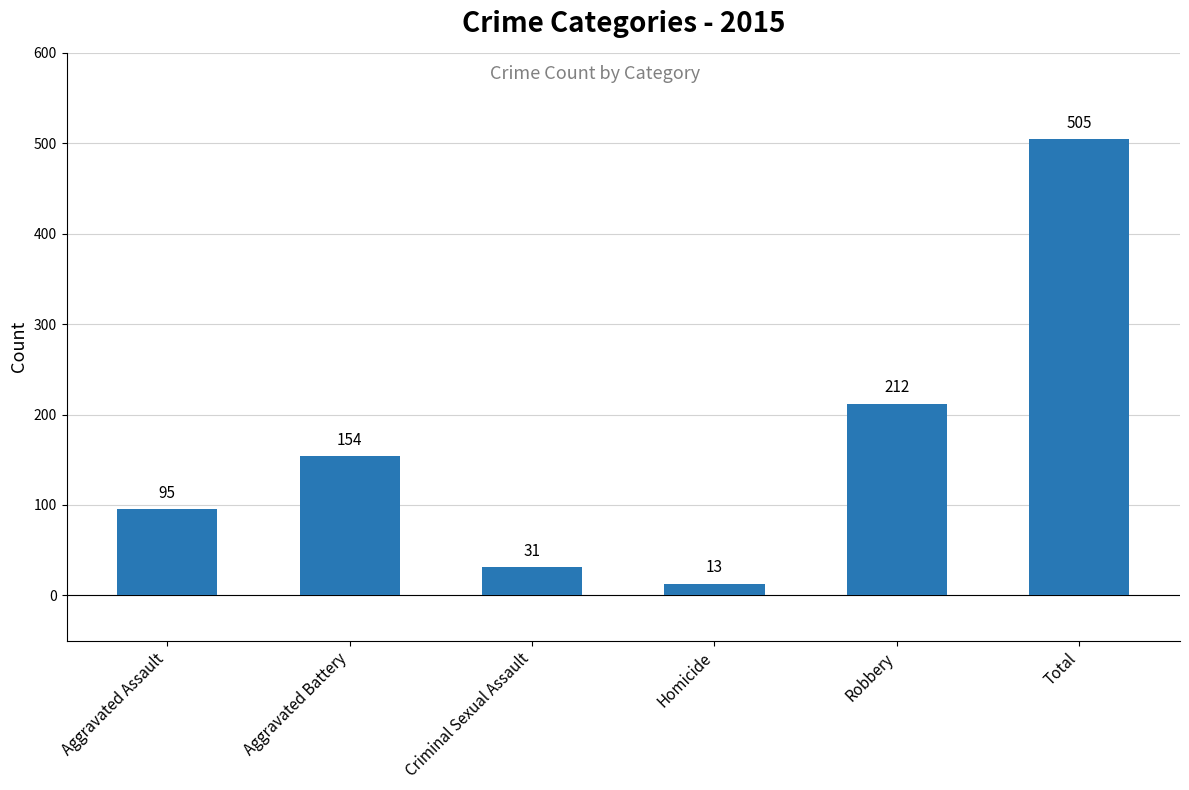

Are the bars horizontal?

No